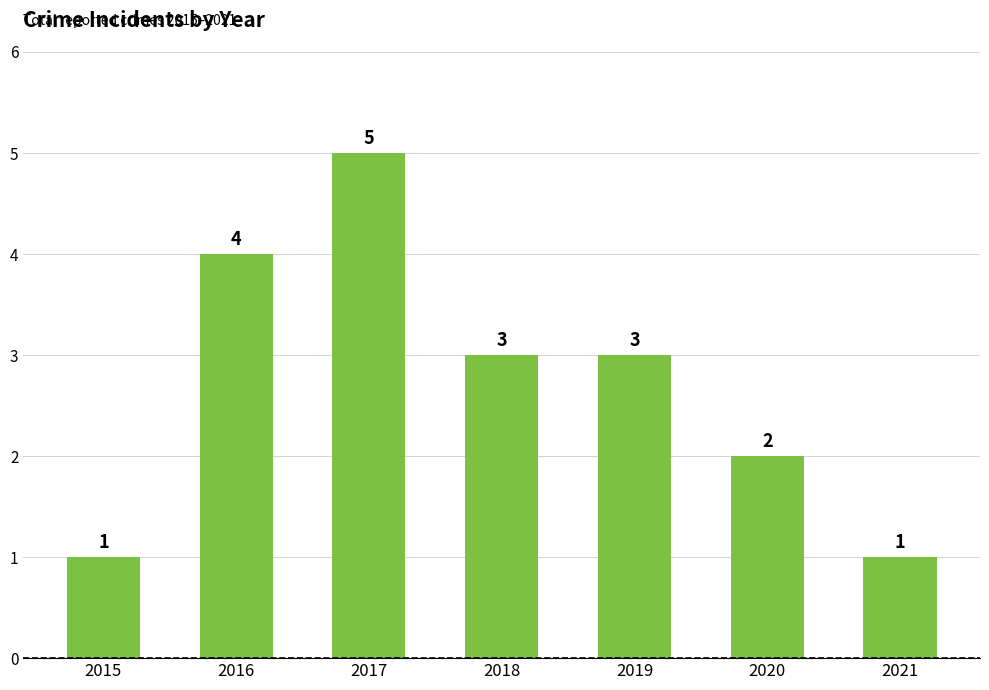

At which category does the chart reach its peak across all series?

2017